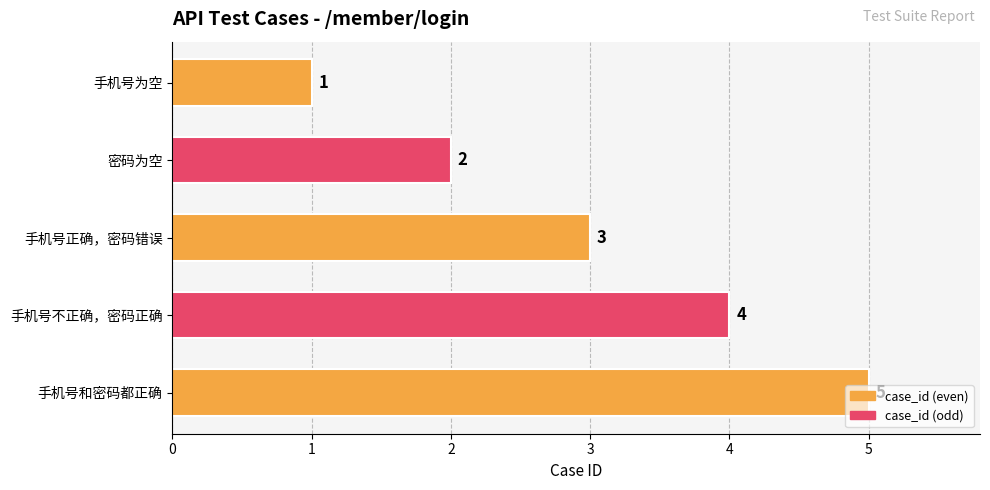

What position from the top is 手机号为空?

1